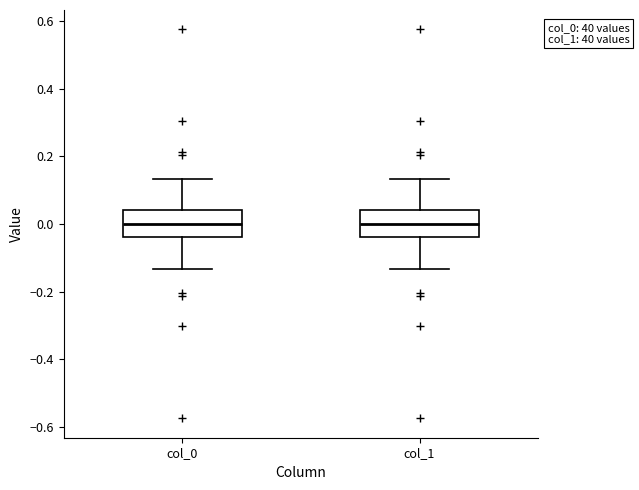

Where is the lower edge of the box for col_1 on the y-axis? The values are not printed on the chart, so give them approximately, as read against the axis.

-0.04